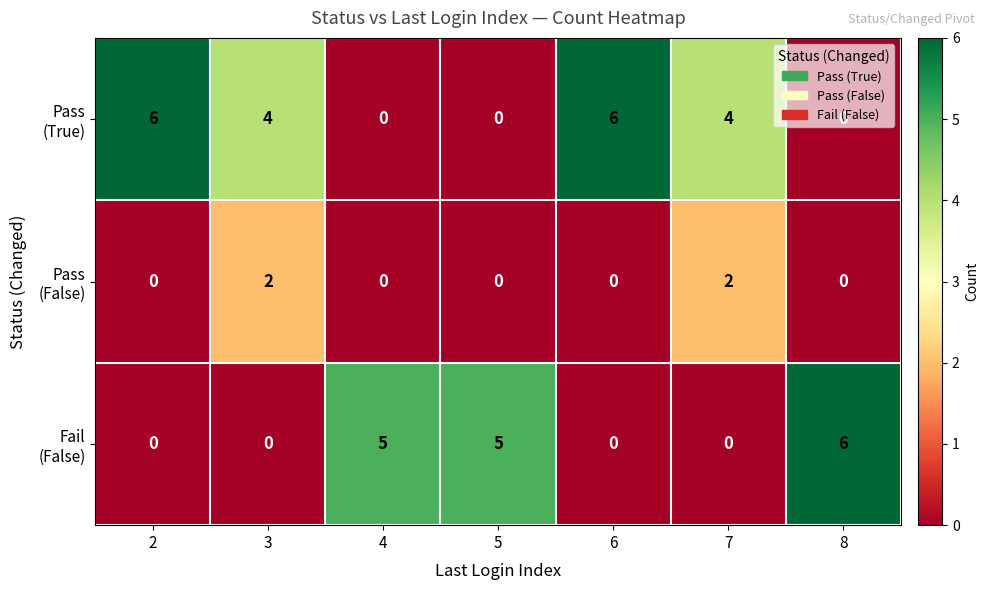

What is the greatest value displayed?

6